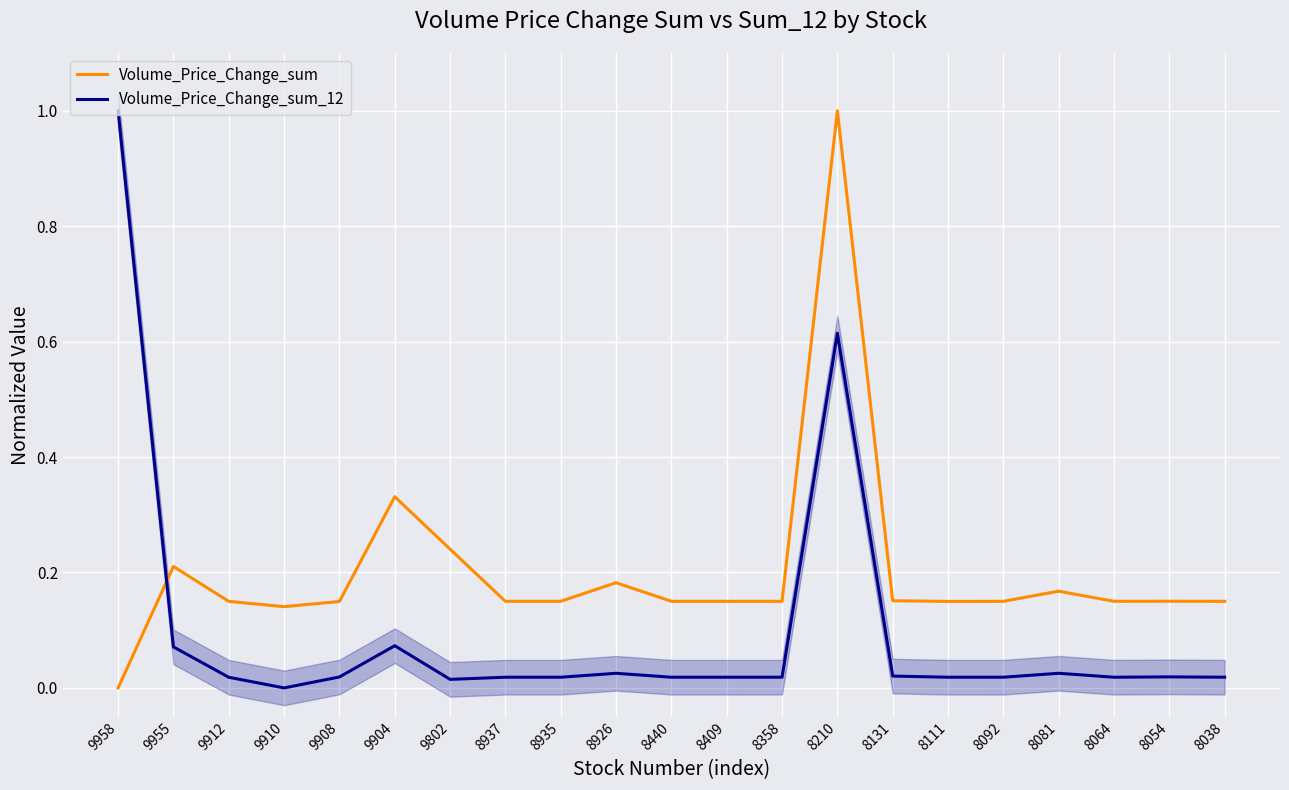

Which series has the largest range (max minus min)?

Volume_Price_Change_sum